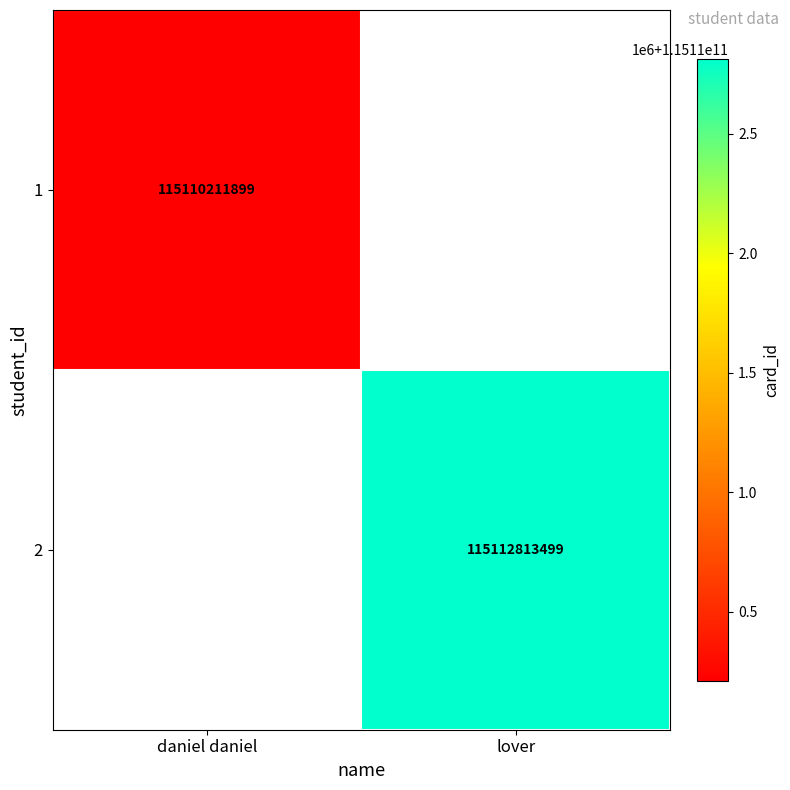

Is the value of 2 at lover greater than the value of 1 at daniel daniel?

Yes